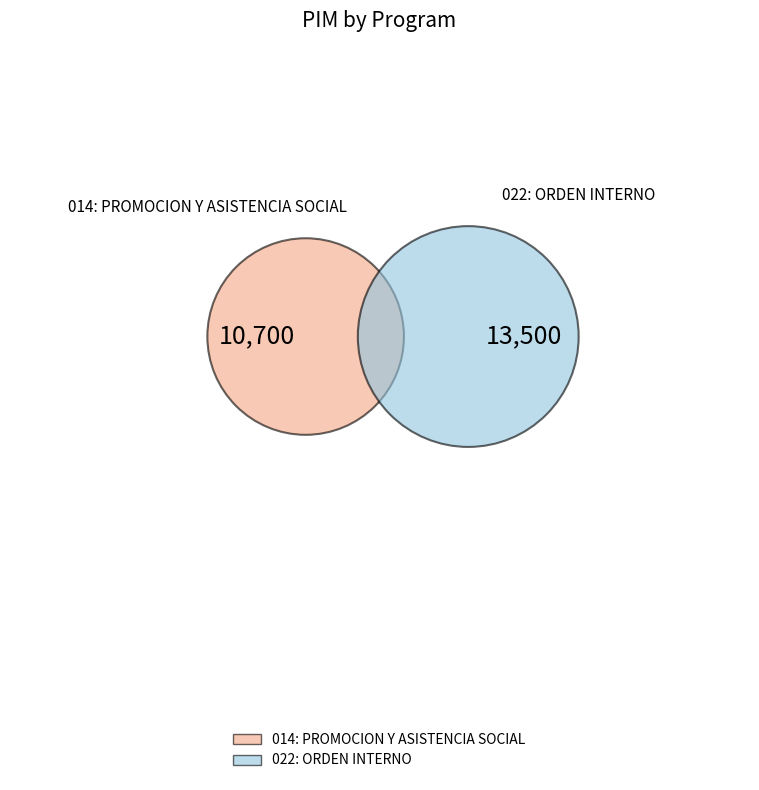

Is there any slice that represents more than half of the pie?

Yes